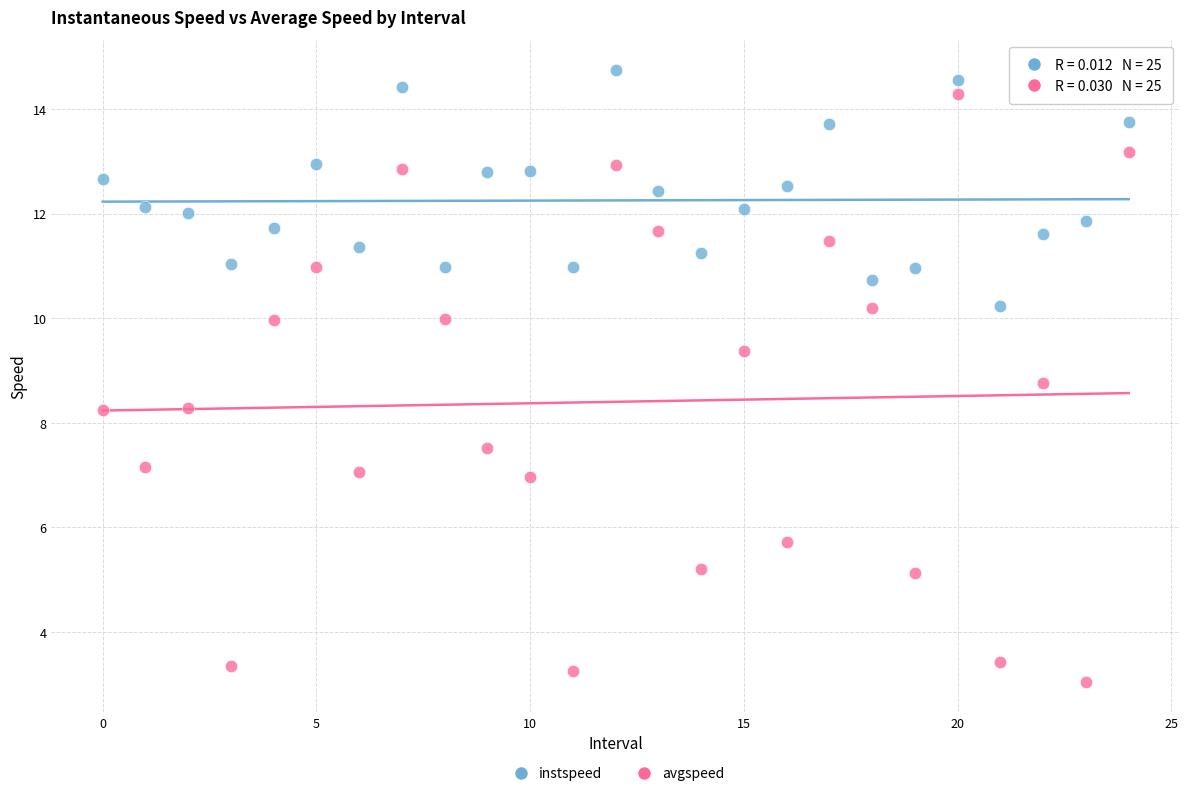

What are all the series names shown in the legend?

instspeed, avgspeed